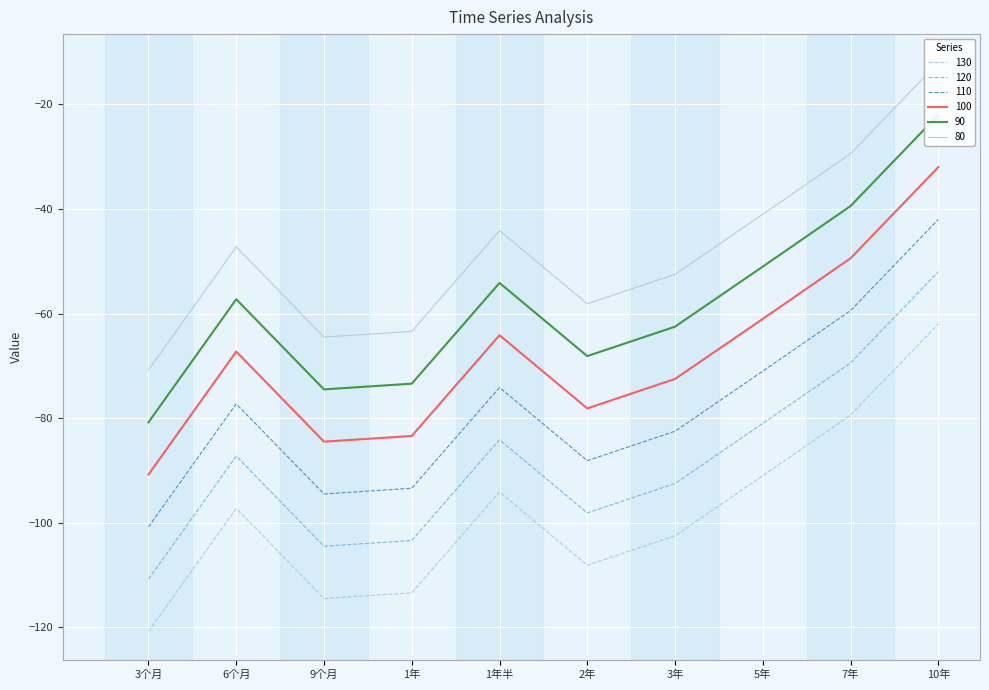

At how many categories does at least one series exceed -97?

10